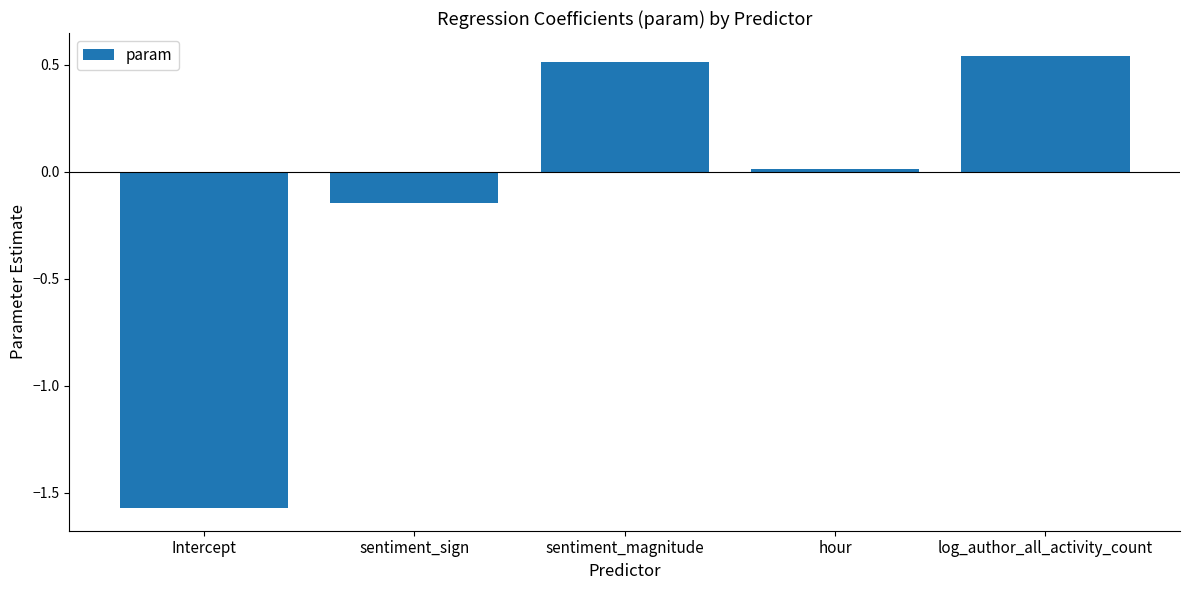

Are the bars horizontal?

No